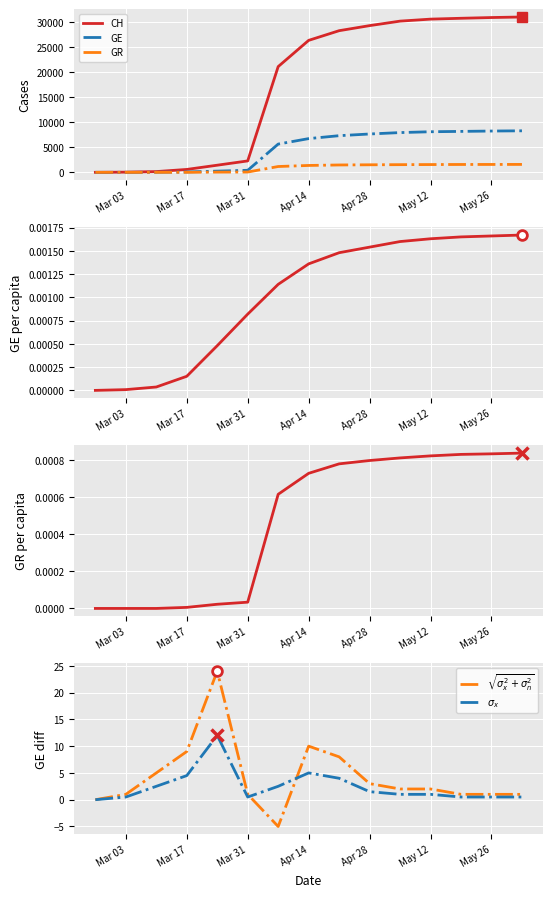

At which label does CH reach its minimum?

2020-02-25